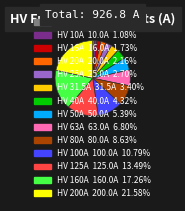

Is there a majority slice in this chart?

No